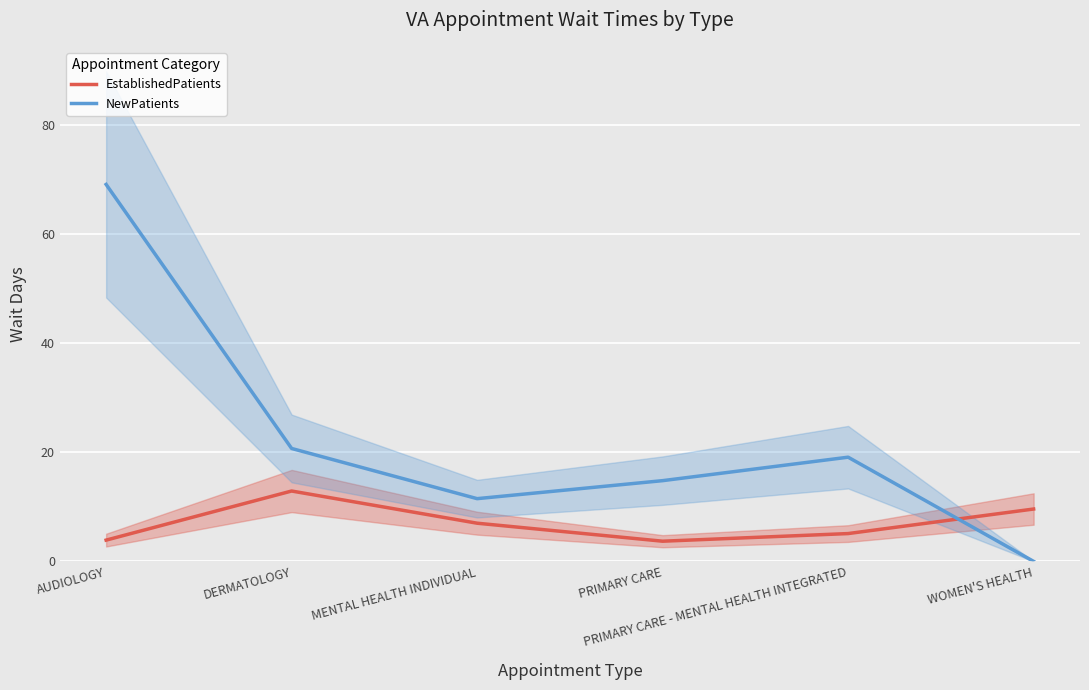

True or false: NewPatients has a value of 20.7 at DERMATOLOGY.

True